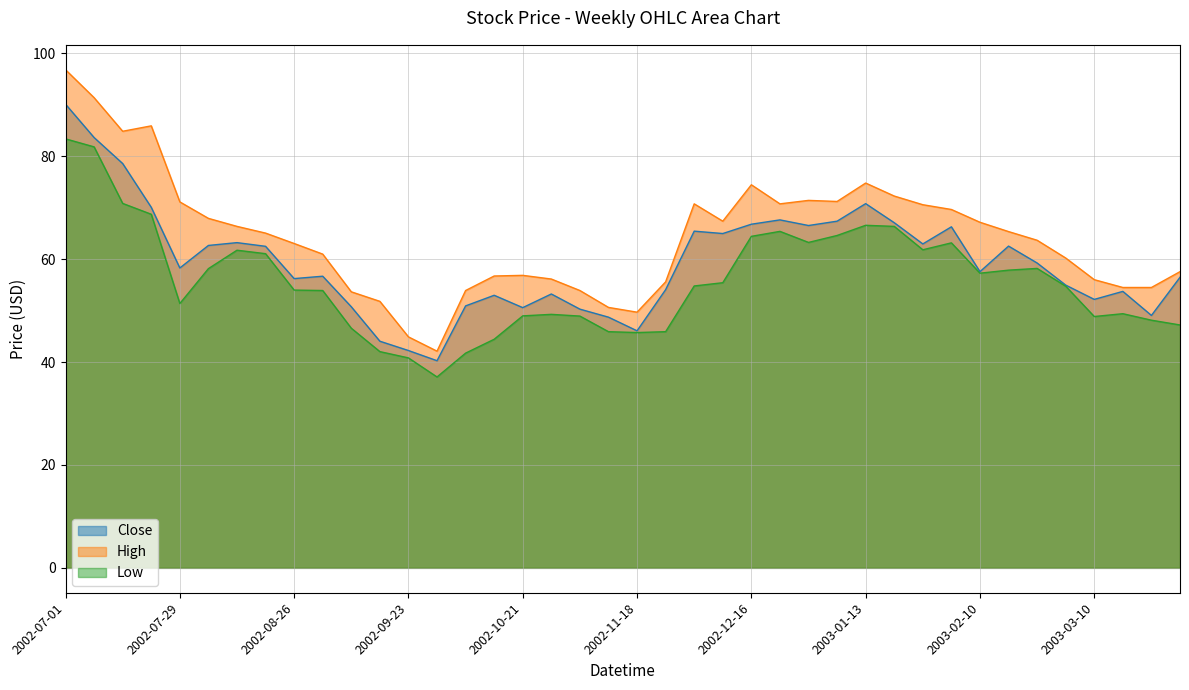

What is the spread (max minus min) of values at 2002-10-21?

7.9